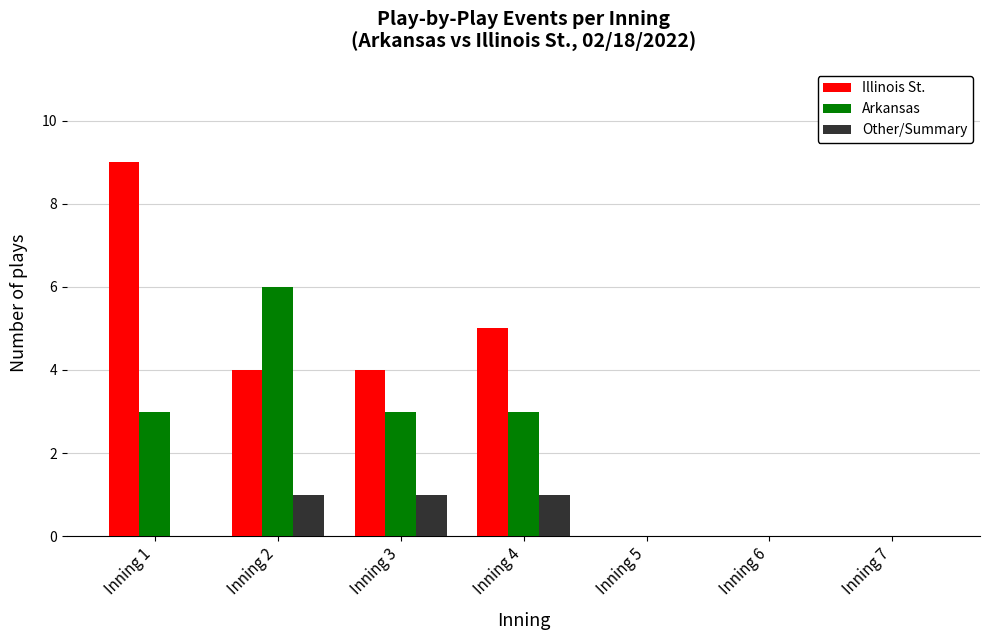

Reading left to right, what are all the values shown in this chart?

Illinois St.: Inning 1=9	Inning 2=4	Inning 3=4	Inning 4=5	Inning 5=0	Inning 6=0	Inning 7=0
Arkansas: Inning 1=3	Inning 2=6	Inning 3=3	Inning 4=3	Inning 5=0	Inning 6=0	Inning 7=0
Other/Summary: Inning 1=0	Inning 2=1	Inning 3=1	Inning 4=1	Inning 5=0	Inning 6=0	Inning 7=0